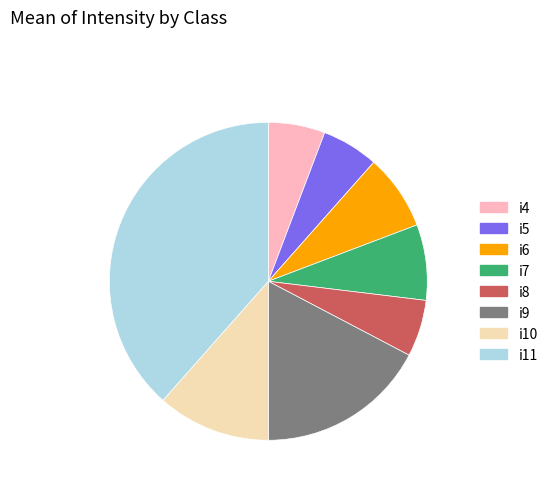

How many segments does this pie chart have?

8